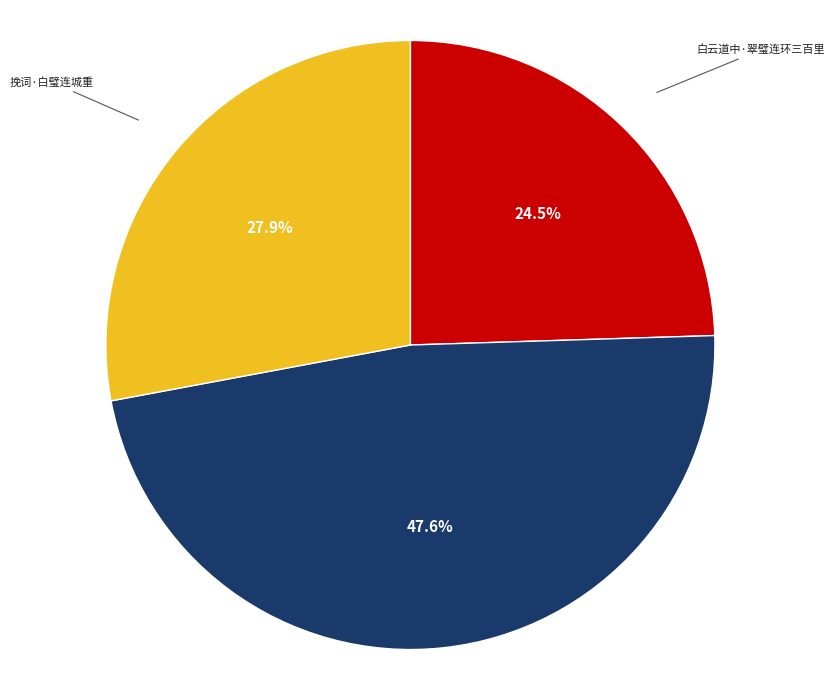

Do 挽词·白璧连城重 and 赵璧·赵璧连城贵 together represent more than half of the pie?

Yes